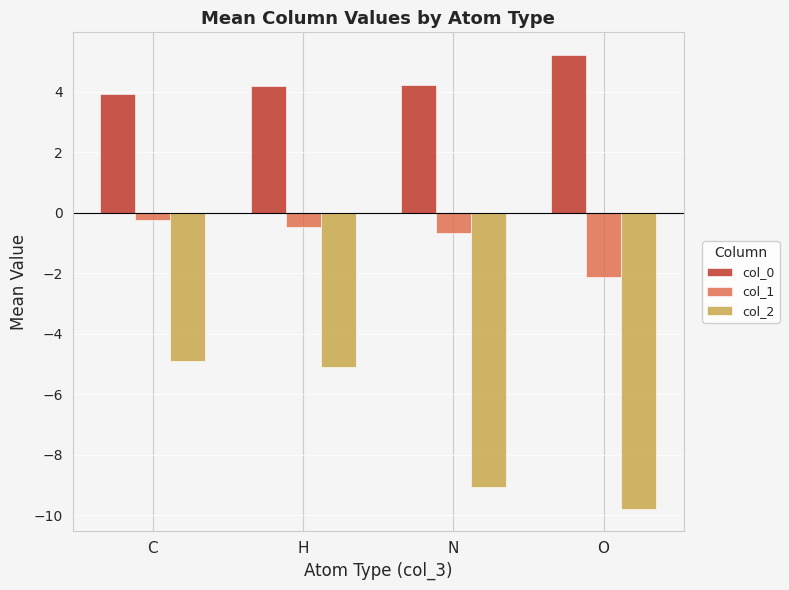

What is the difference between the highest and lowest values at N?

13.3